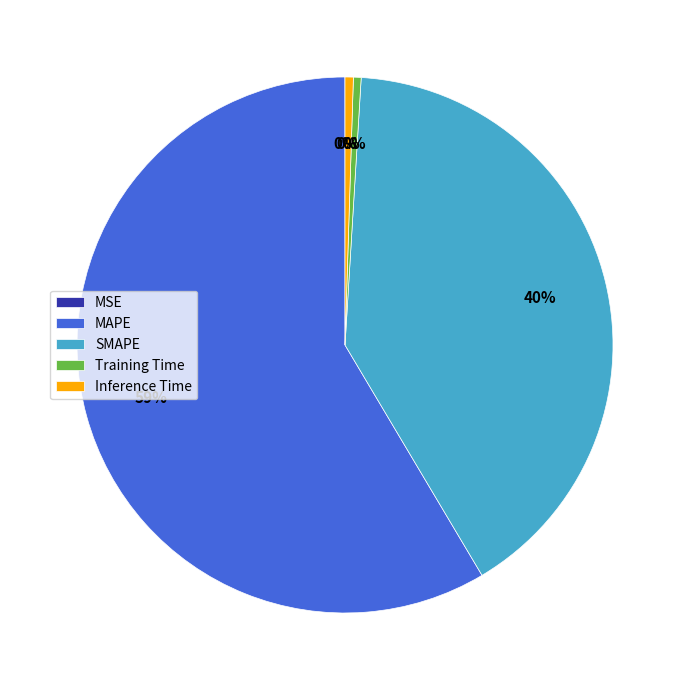

Which slice is the largest?

MAPE